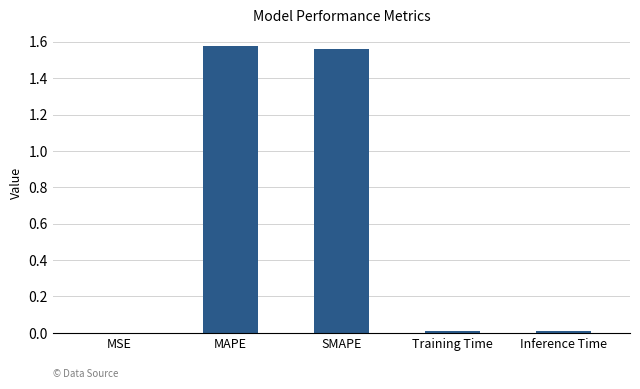

The value at SMAPE is 0.3. True or false?

False